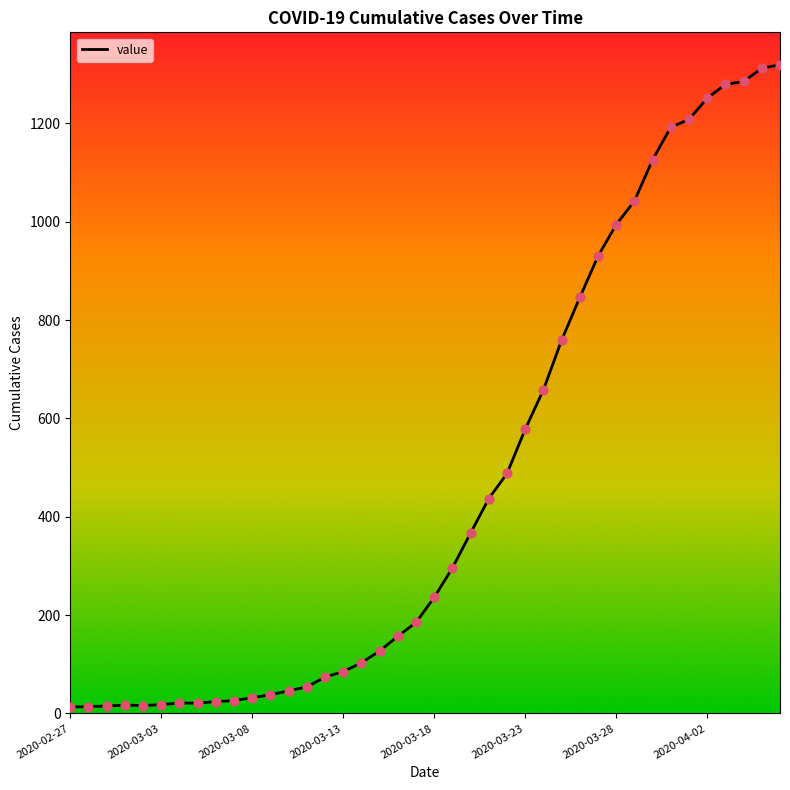

What is the difference between the maximum and minimum values?

1306